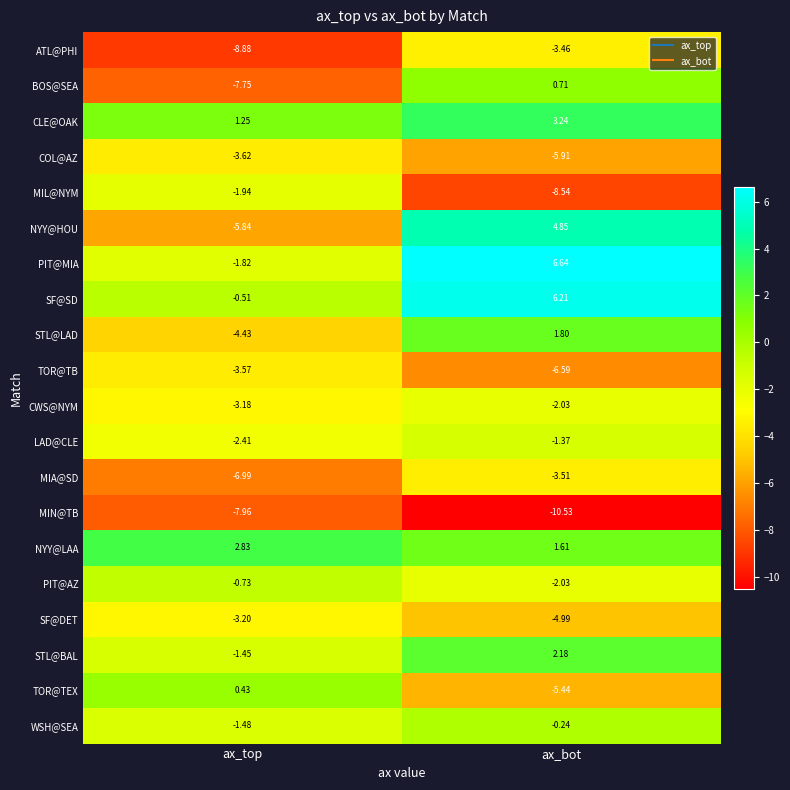

Between ax_top and ax_bot, which series saw the biggest shift?

NYY@HOU